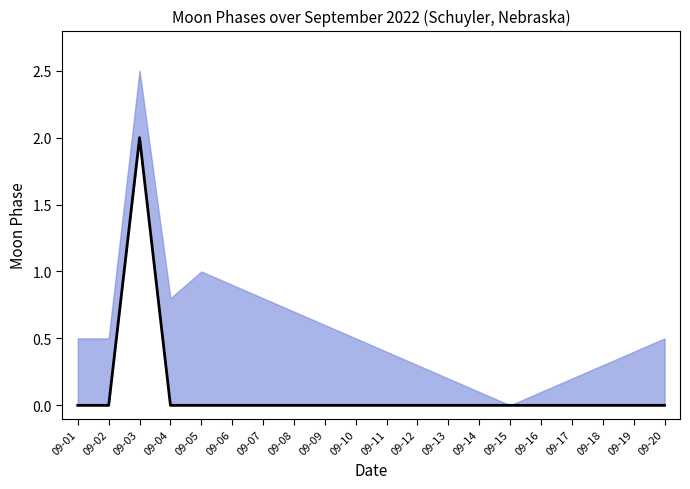

Is it true that upper equals 0.4 at 2022-09-08?

False